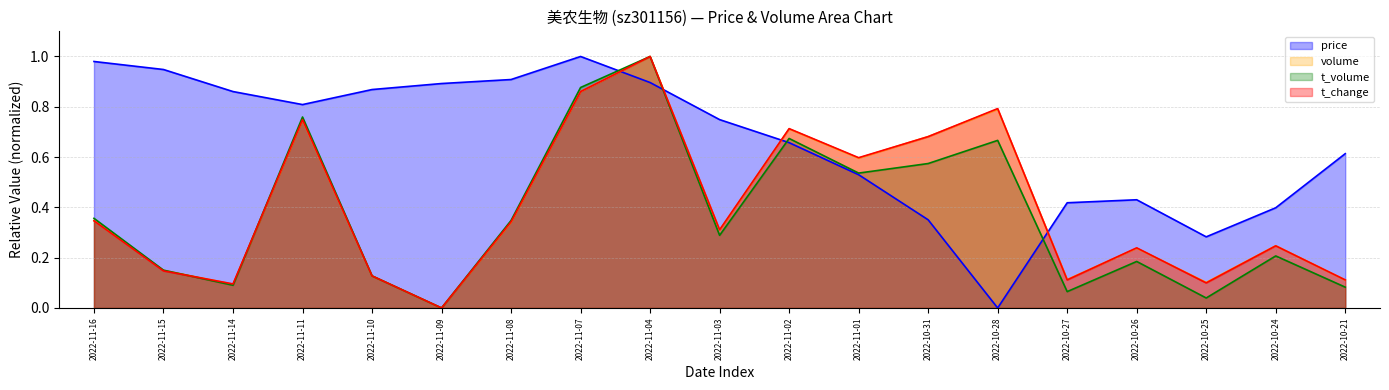

Reading left to right, what are all the values shown in this chart?

price: 1.0	0.9	0.9	0.8	0.9	0.9	0.9	1.0	0.9	0.7	0.7	0.5	0.4	0.0	0.4	0.4	0.3	0.4	0.6
volume: 0.3	0.1	0.1	0.7	0.1	0.0	0.3	0.9	1.0	0.3	0.7	0.6	0.7	0.8	0.1	0.2	0.1	0.2	0.1
t_volume: 0.4	0.2	0.1	0.8	0.1	0.0	0.3	0.9	1.0	0.3	0.7	0.5	0.6	0.7	0.1	0.2	0.0	0.2	0.1
t_change: 0.3	0.1	0.1	0.7	0.1	0.0	0.3	0.9	1.0	0.3	0.7	0.6	0.7	0.8	0.1	0.2	0.1	0.2	0.1